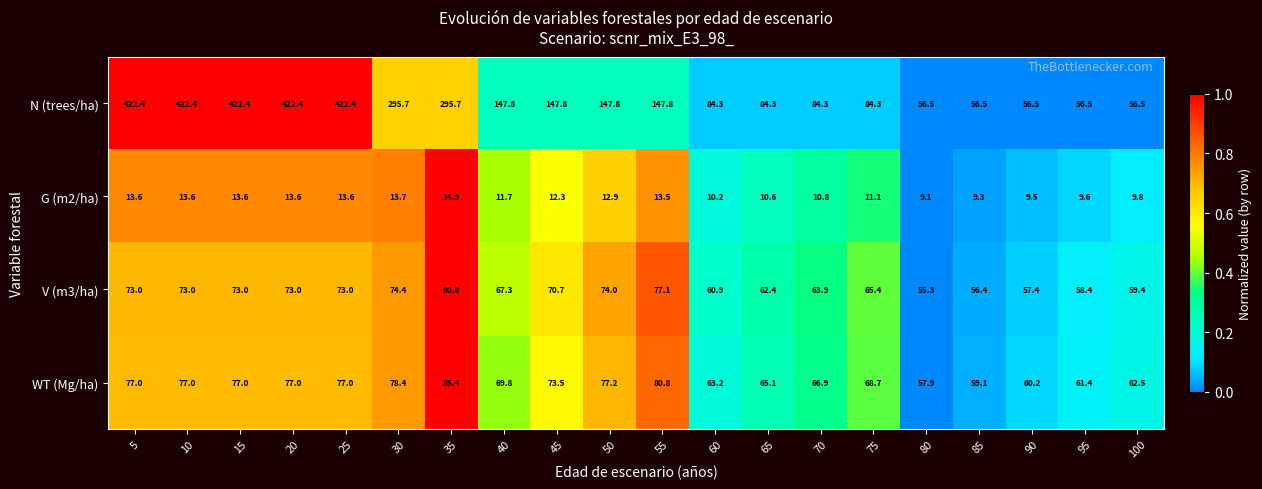

What is the total value across all series at 55?

319.2